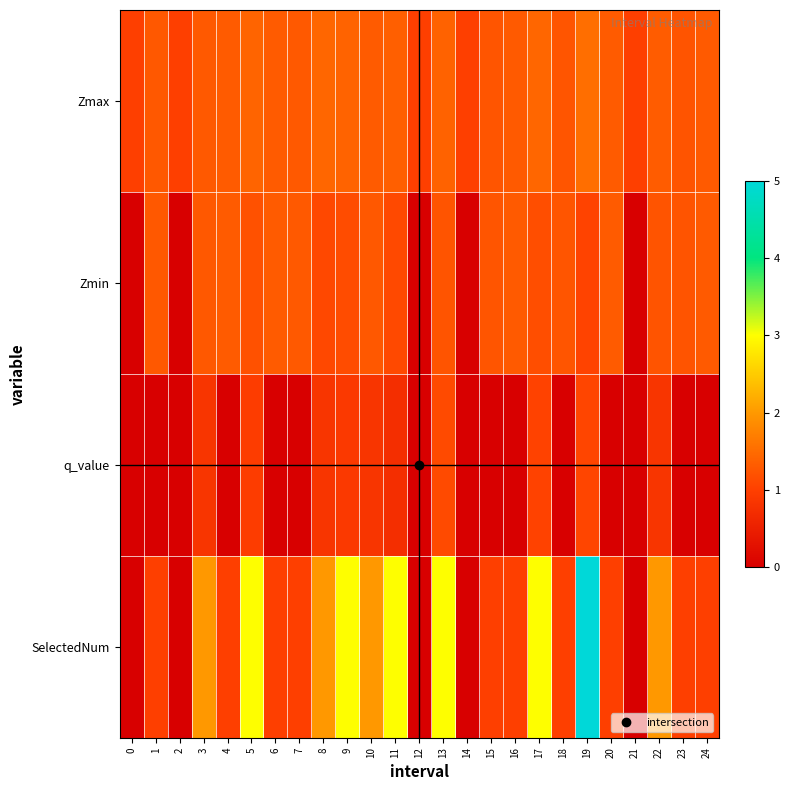

What is the spread (max minus min) of values at 18?

1.2